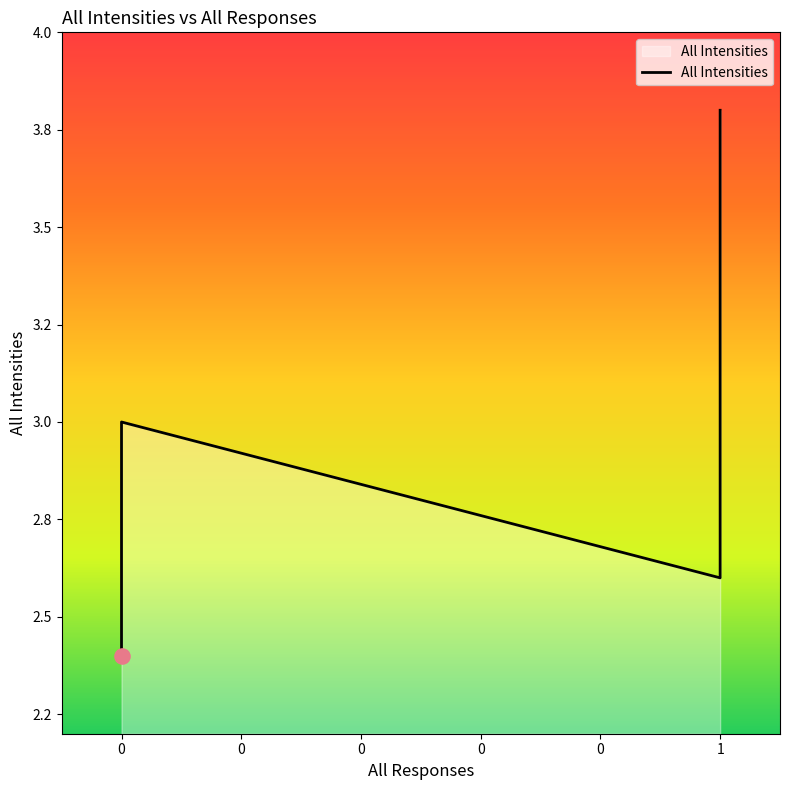

What is the ratio of the value at 1 to the value at 1?

1.1